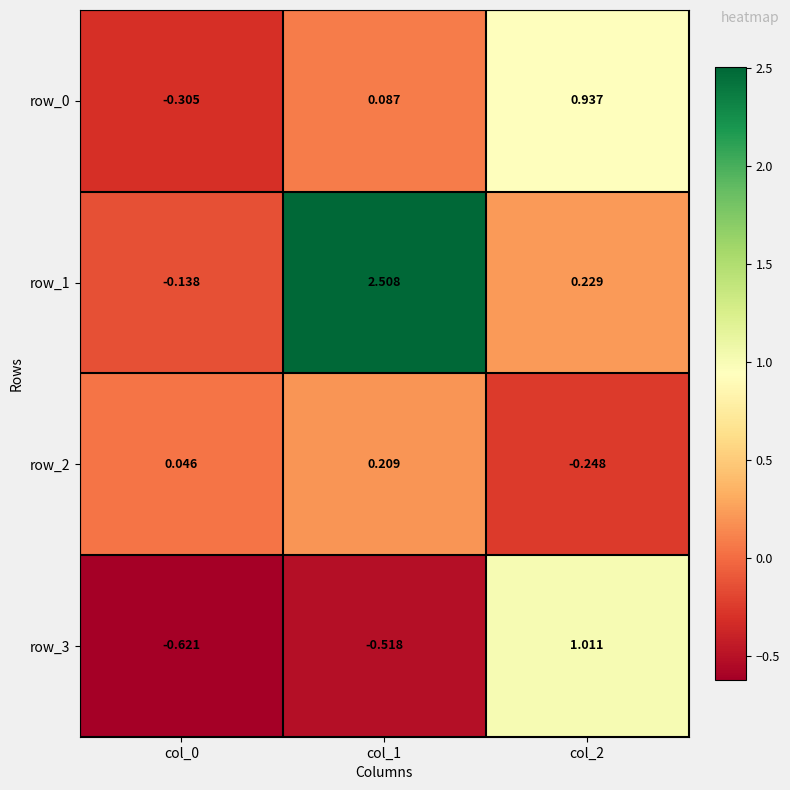

What is the average value of the row_0 series?

0.2